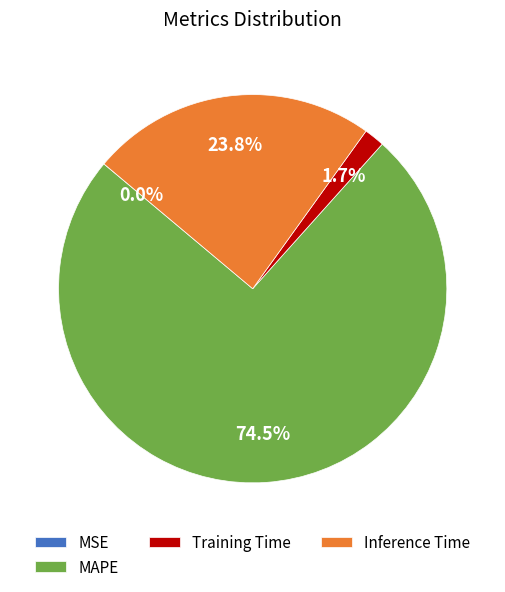

To the nearest percent, what is the average slice percentage?

25%